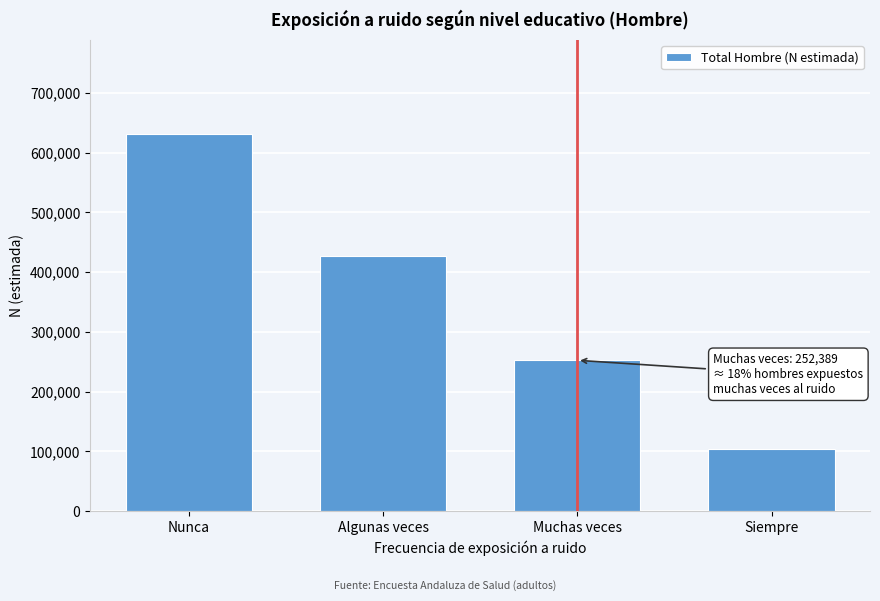

Reading right to left, what are all the values shown in this chart?

Siempre=104413	Muchas veces=252389	Algunas veces=426377	Nunca=630609